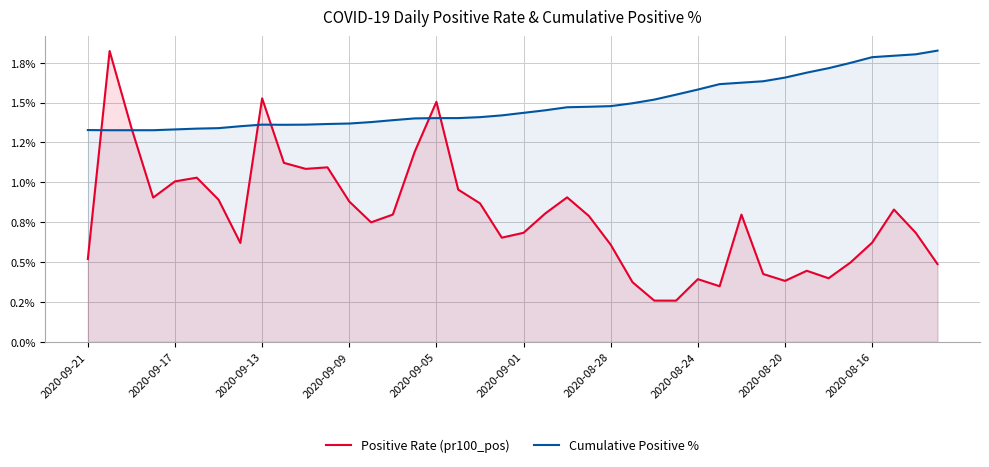

Is it true that Positive Rate (pr100_pos) equals 1.1 at 13?

False